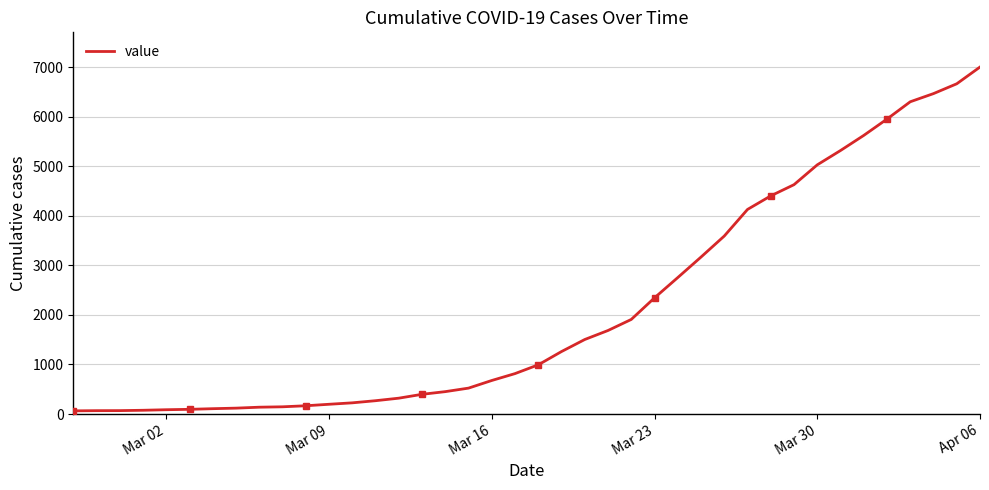

The chart shows a value of 185 at 6. True or false?

False